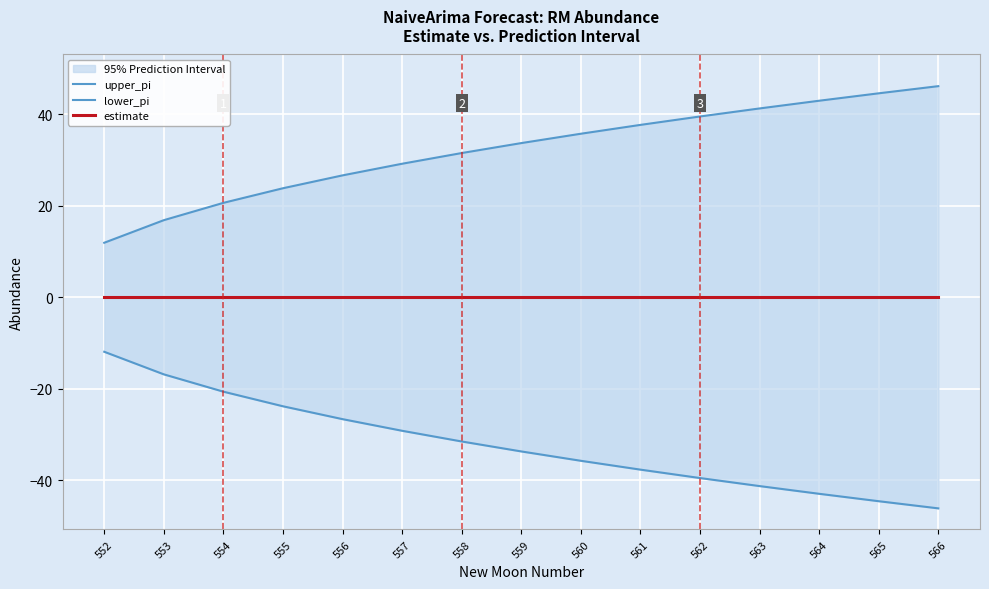

What is the difference between the highest and lowest values at 564?

86.0